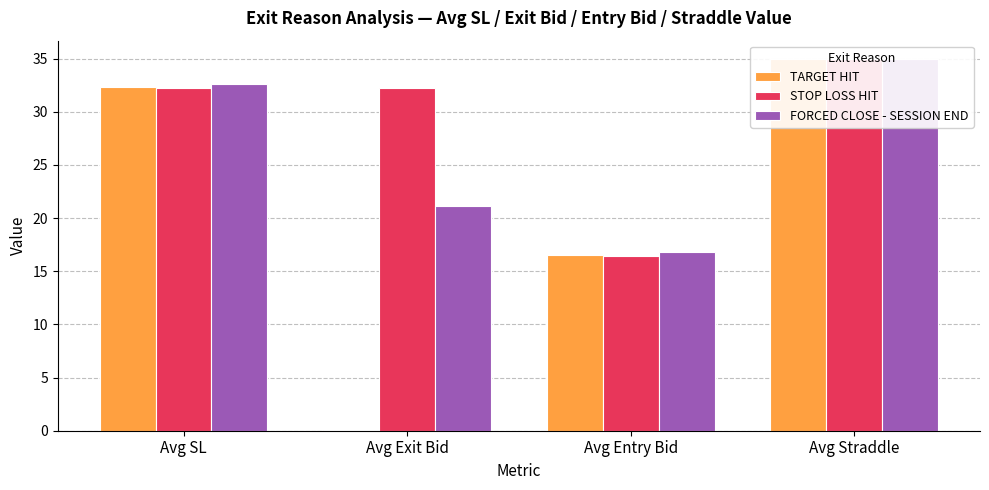

What is the lowest value of the TARGET HIT series?

0.1